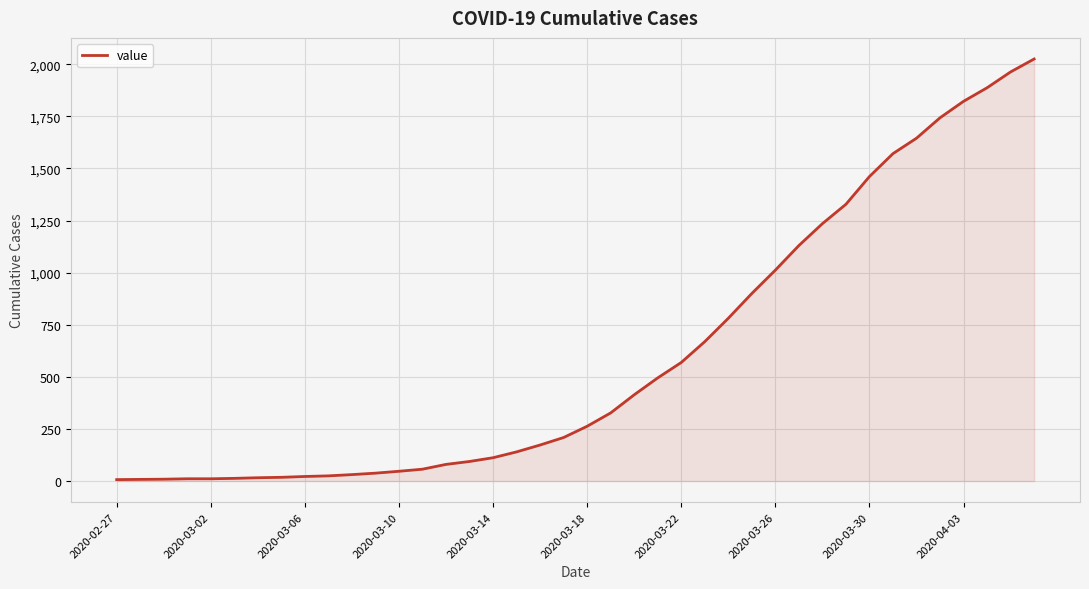

What is the greatest value displayed?

2025